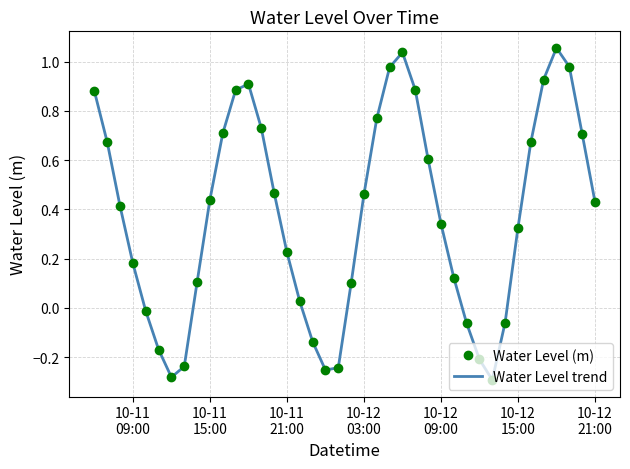

Which series has the largest range (max minus min)?

Water Level (m)